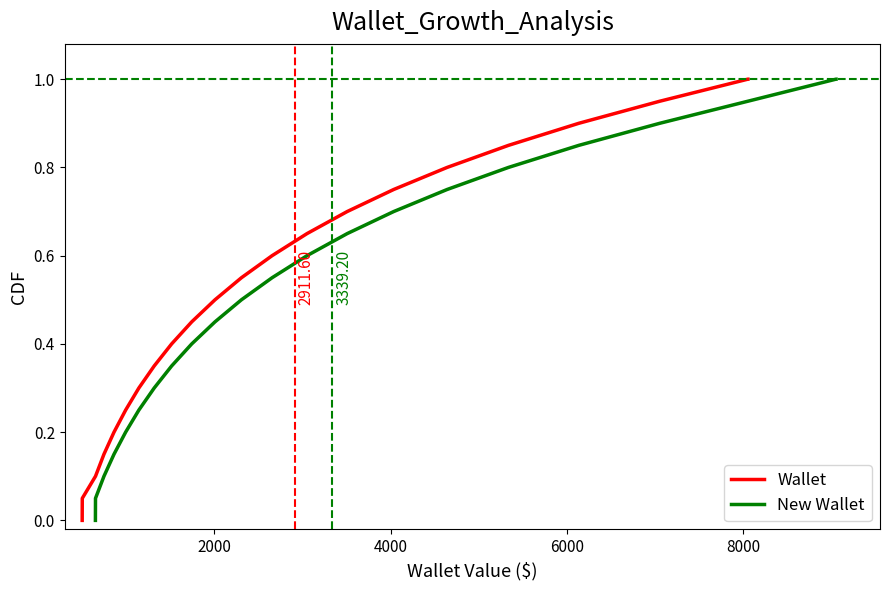

What are all the series names shown in the legend?

Wallet, New Wallet